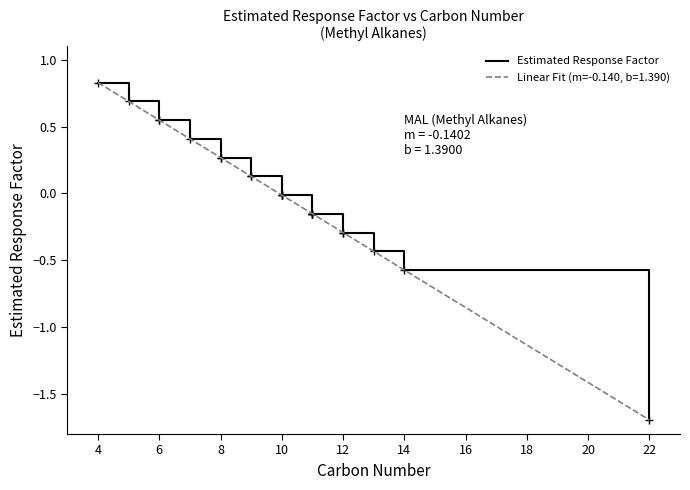

What is the difference between the maximum and second lowest values?

1.4